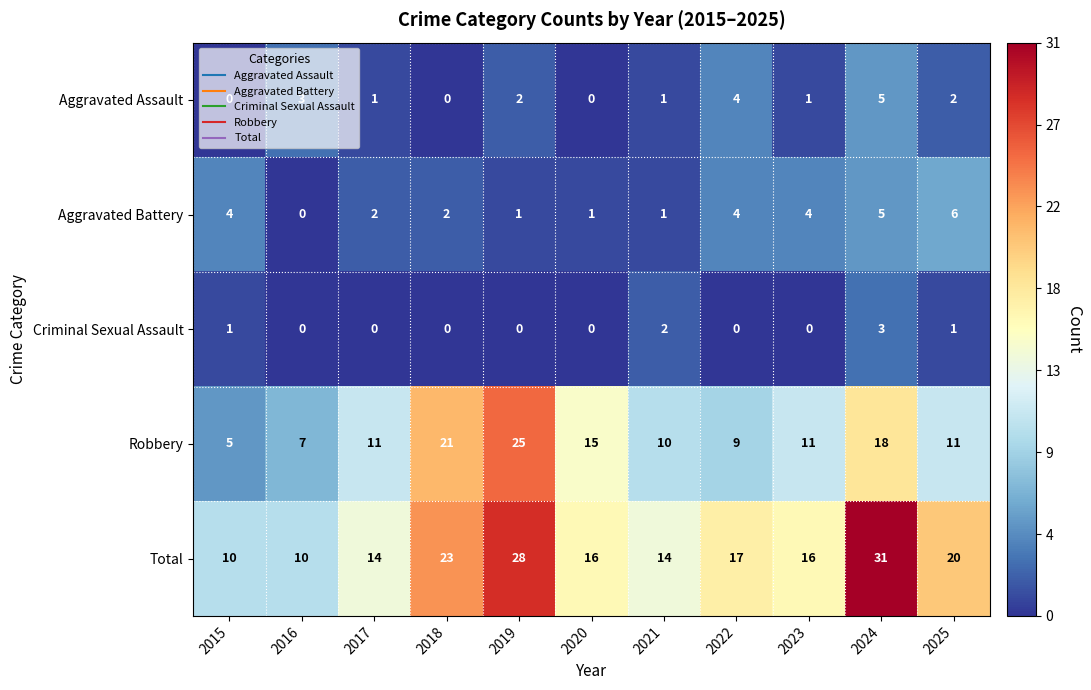

Which series has the widest spread of values?

Total